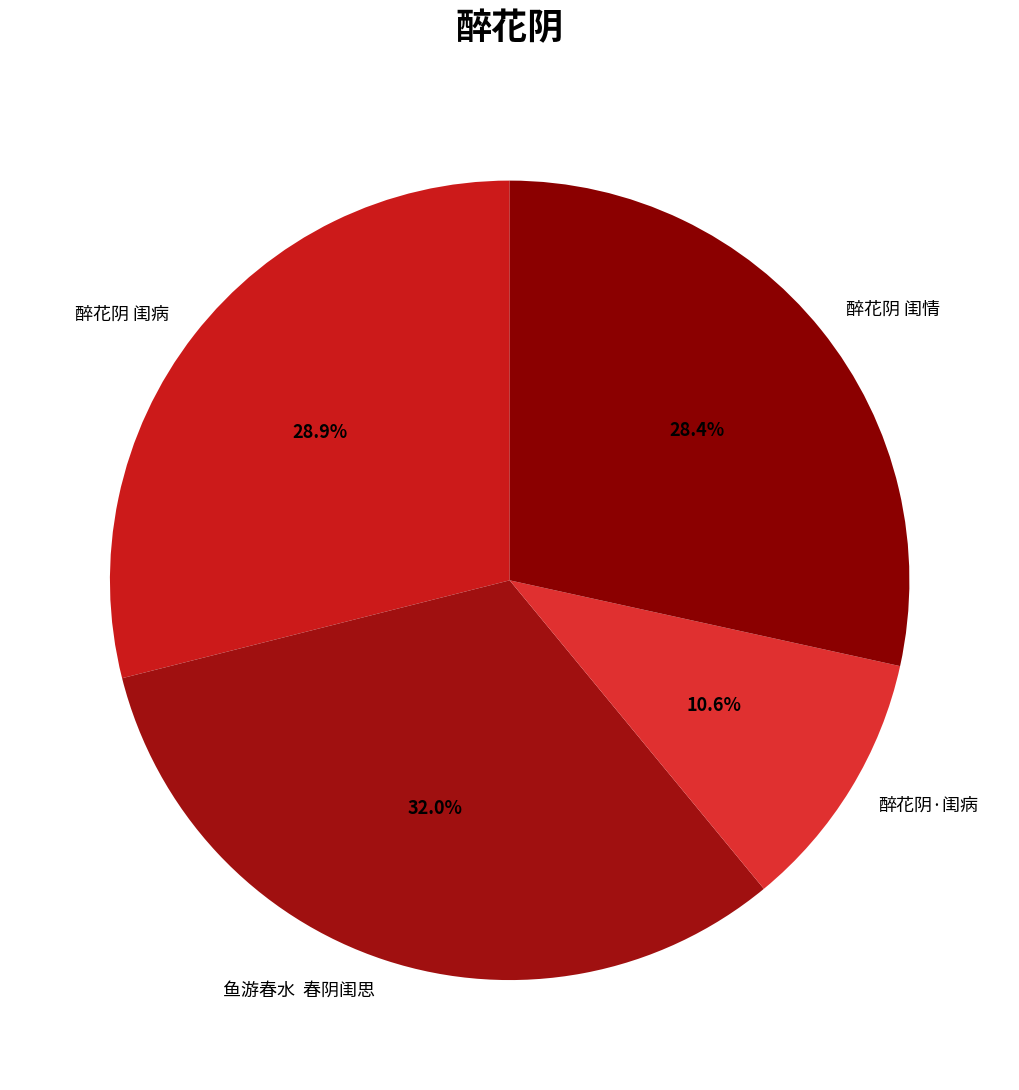

Which slice is the largest?

鱼游春水 春阴闺思